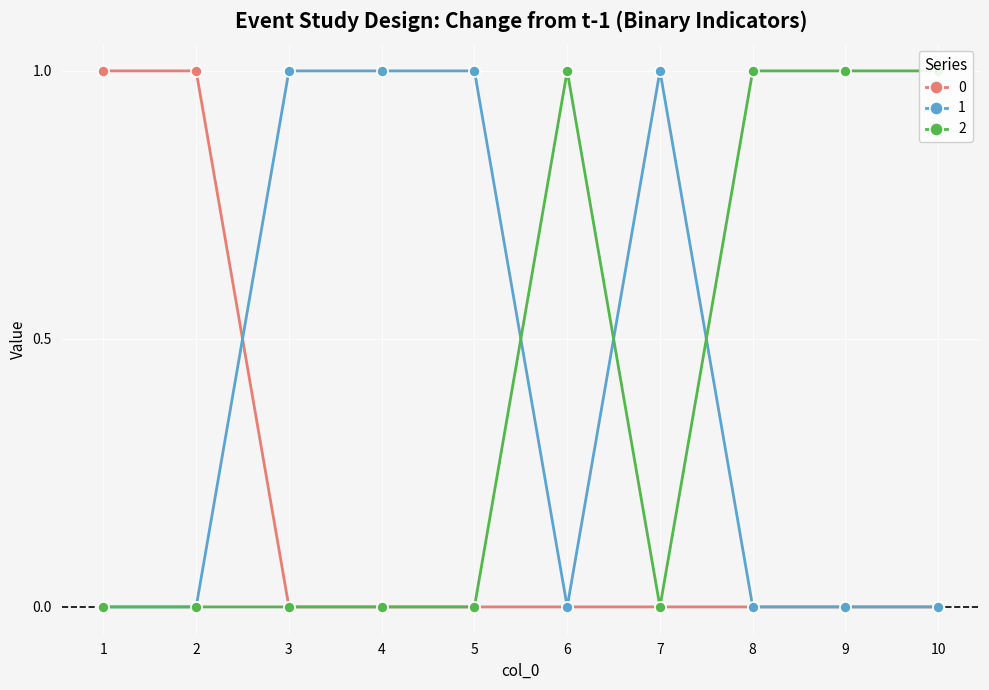

True or false: 2 and 0 intersect in this chart.

False